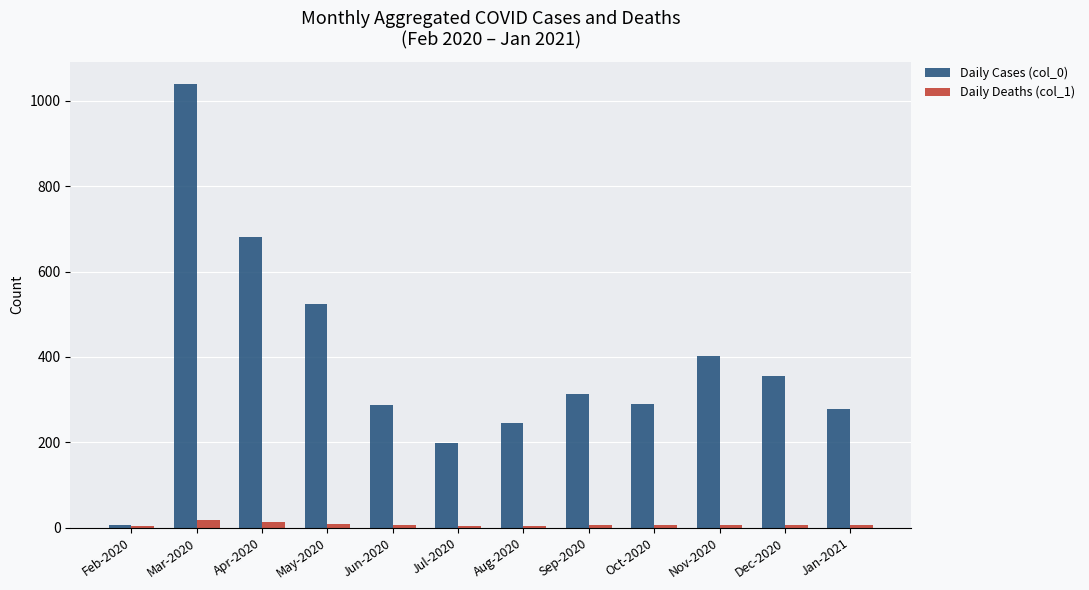

At which category is the sum across all series the highest?

Mar-2020